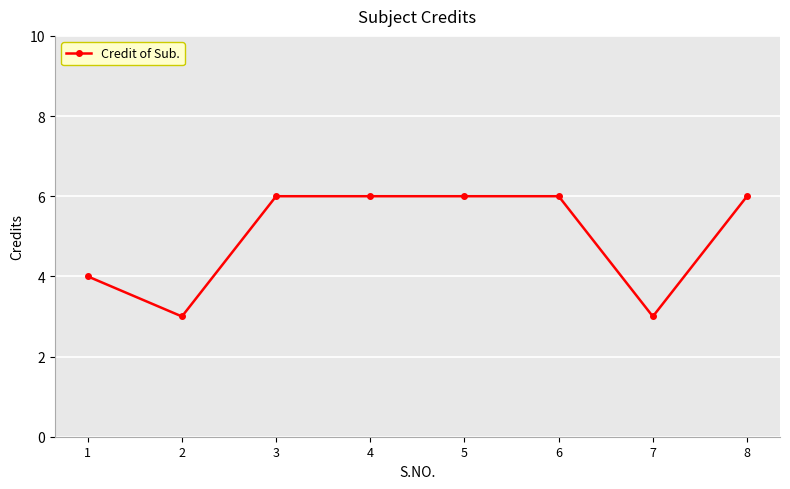

What is the average value?

5